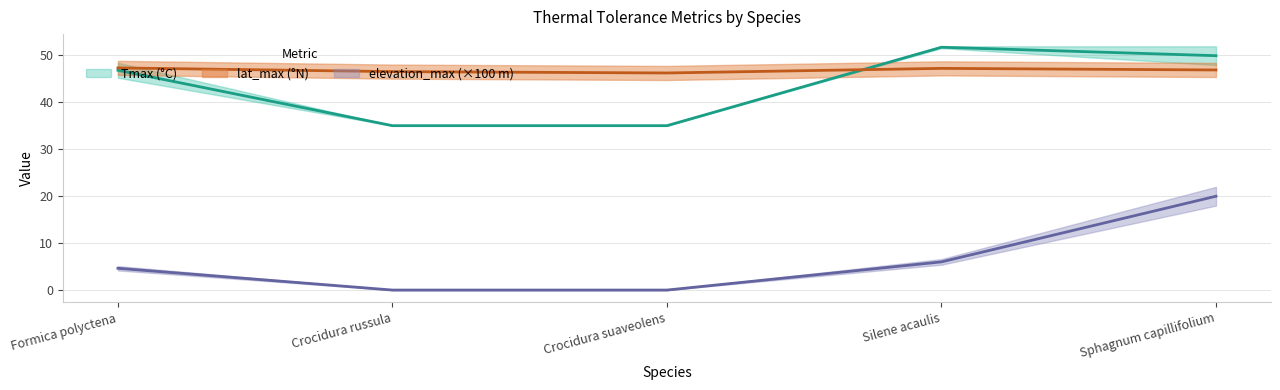

Between Formica polyctena and Crocidura russula, which is larger?

Formica polyctena